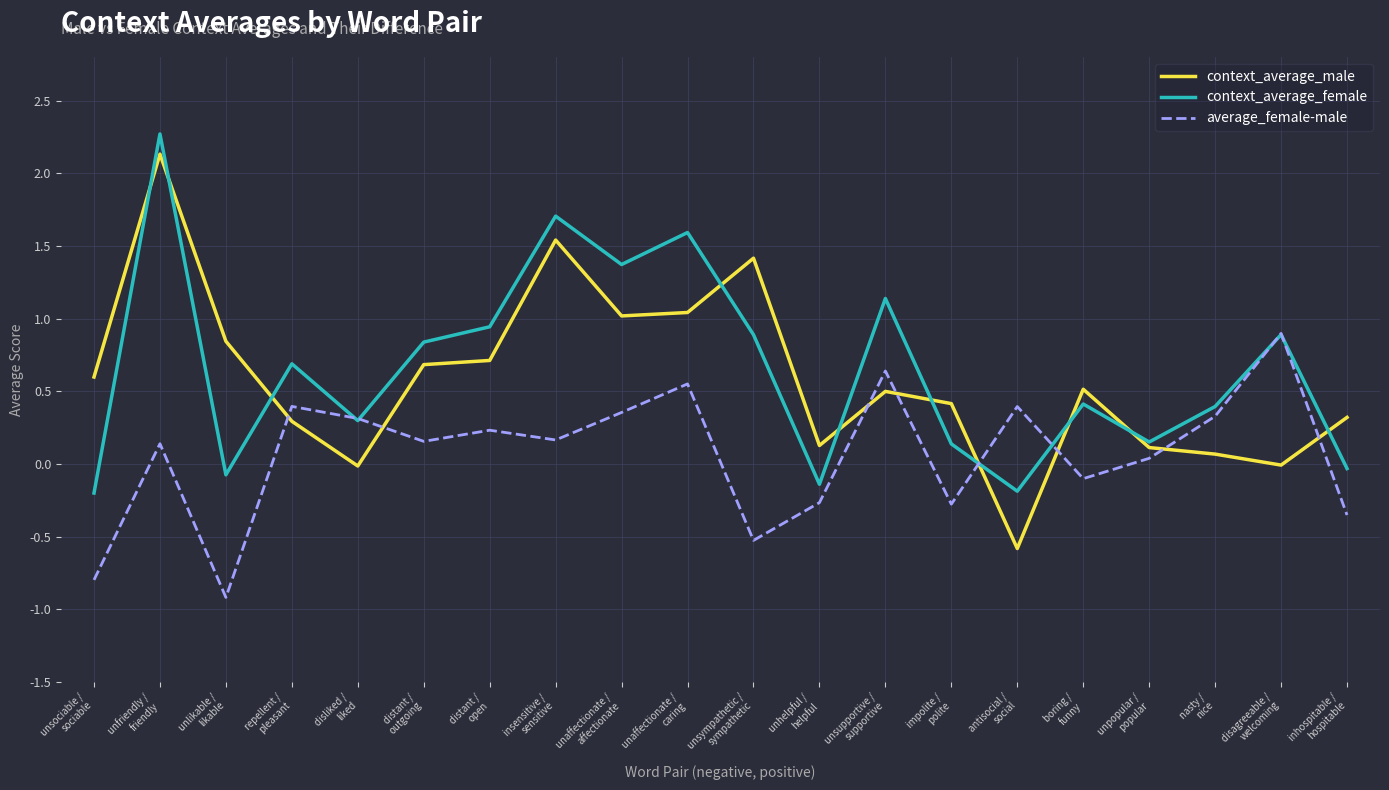

What value does the context_average_male series have at unpopular /
popular?

0.1